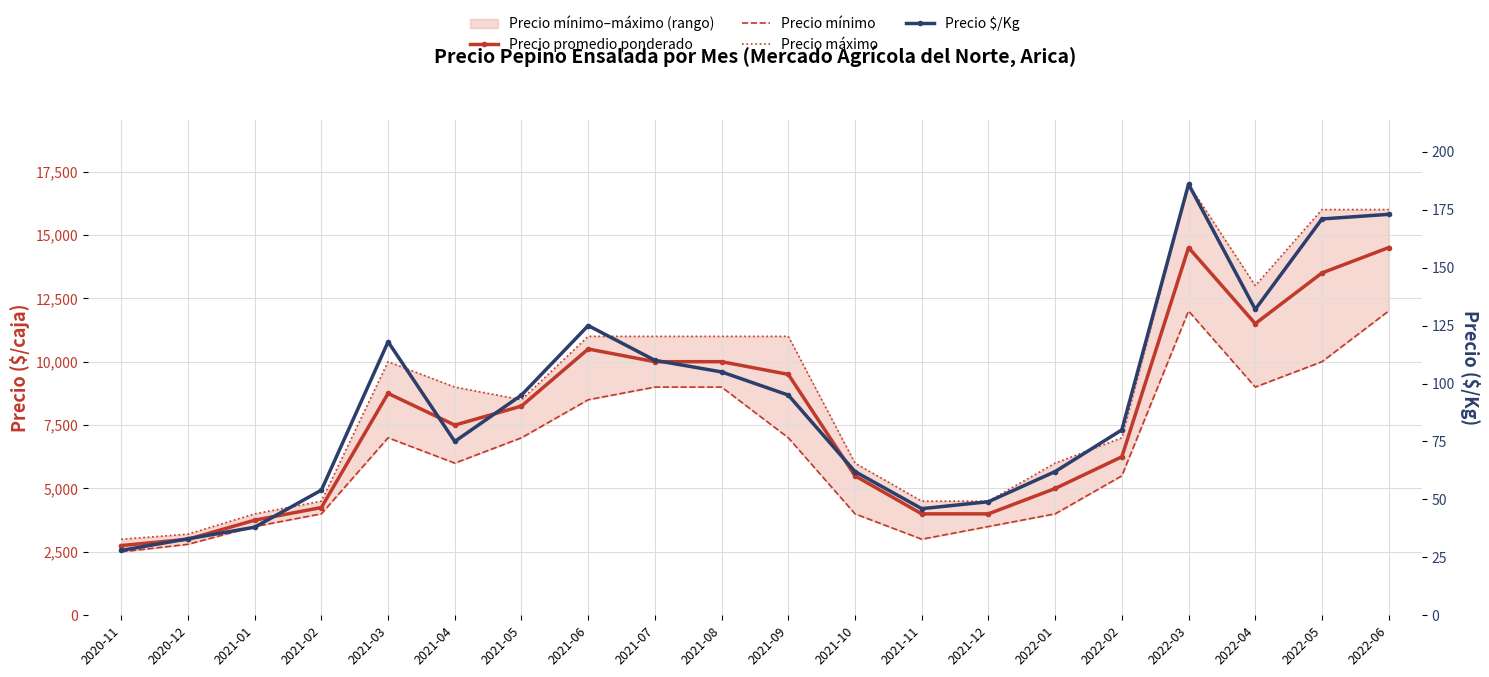

What is the value of the Precio máximo point at the 15th from the left?

6000